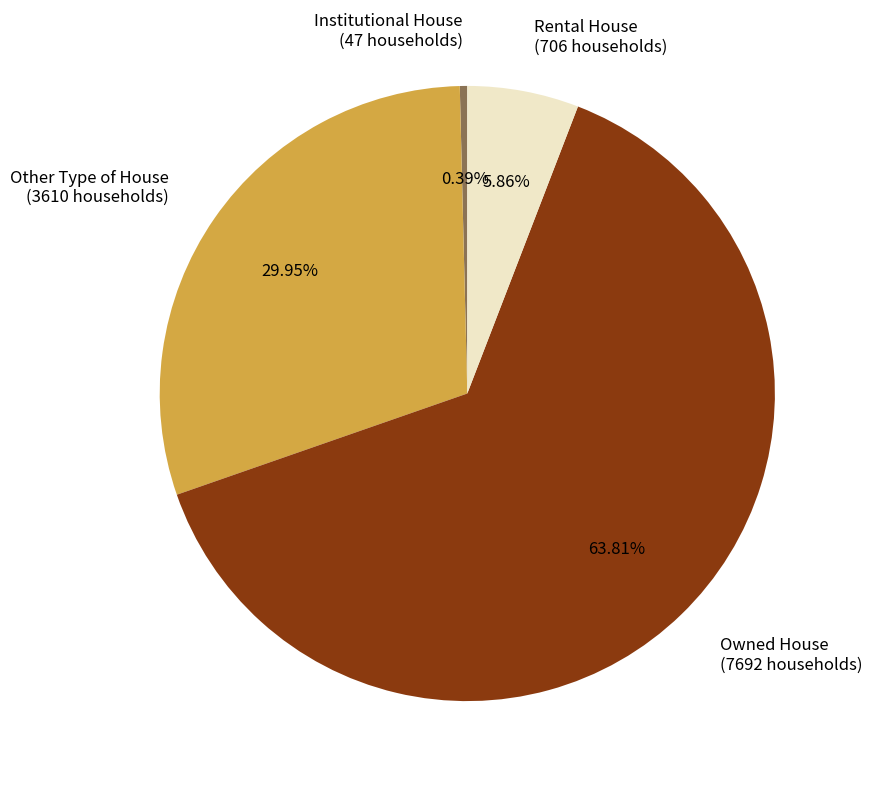

To the nearest percent, what percentage of the pie is Owned House?

64%